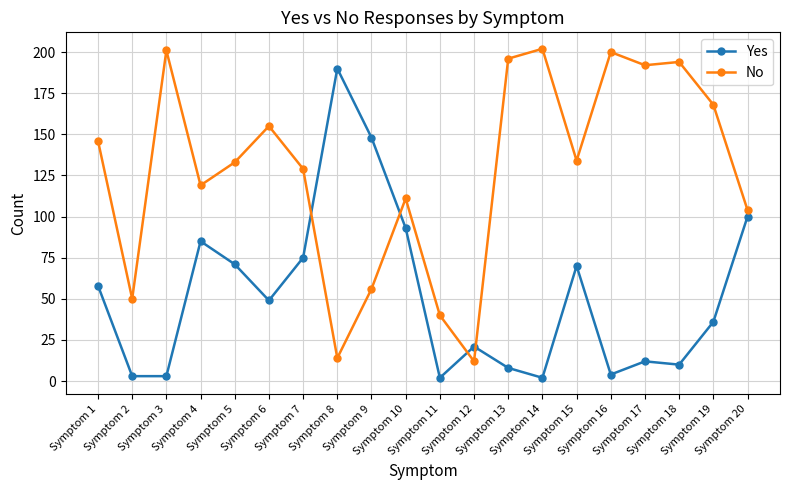

What is the highest value of the No series?

202